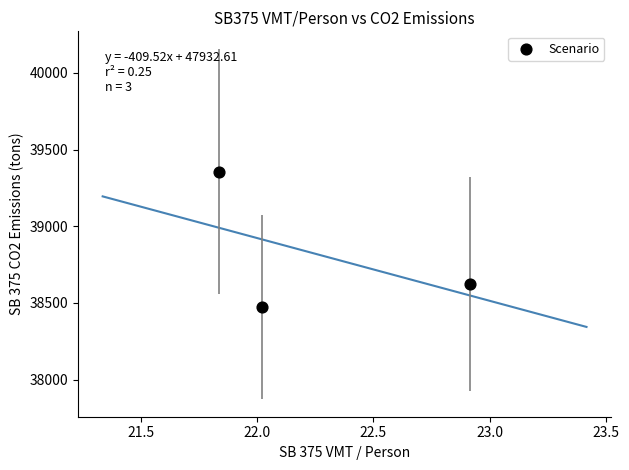

What is the average X value?

22.3